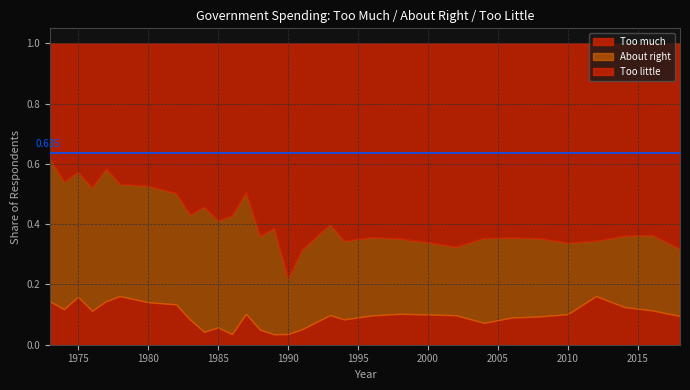

The About right series shows 0.2 at 2012. True or false?

True